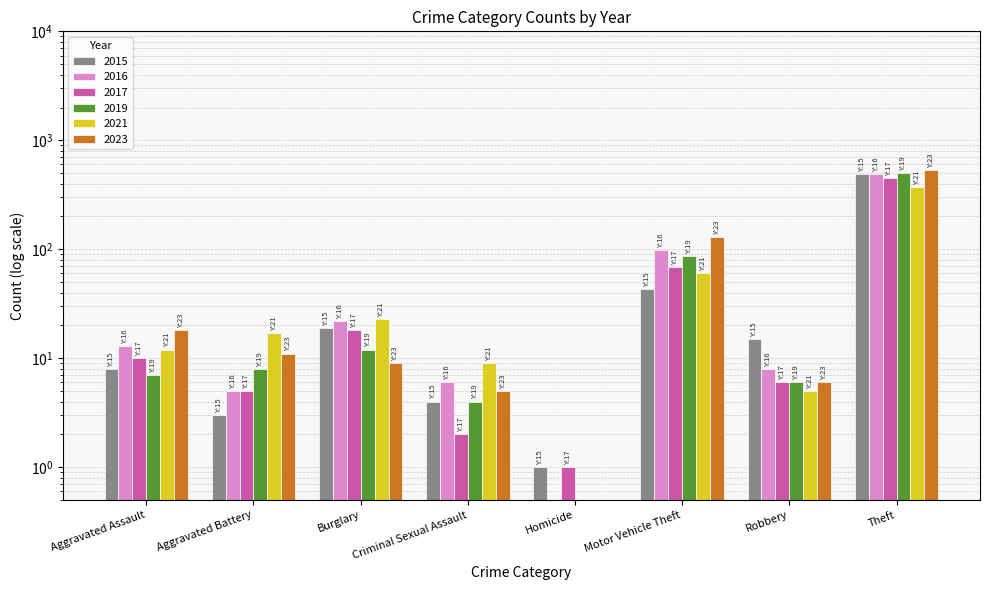

What is the value of the 2023 bar at the 5th from the left?

0.5